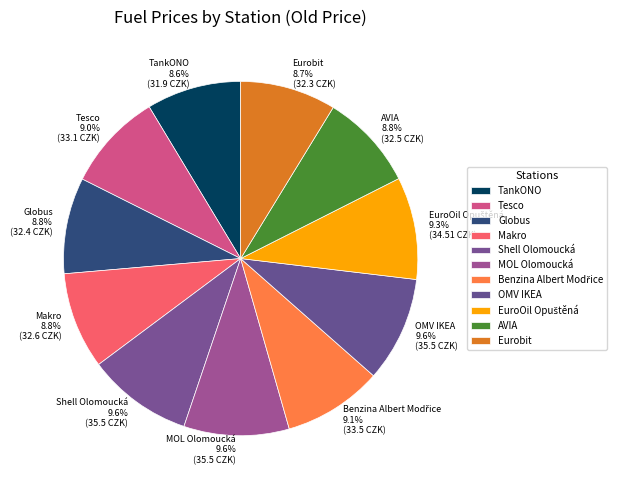

What is the ratio of the value at TankONO 8.6% (31.9 CZK) to the value at Eurobit 8.7% (32.3 CZK)?

1.0